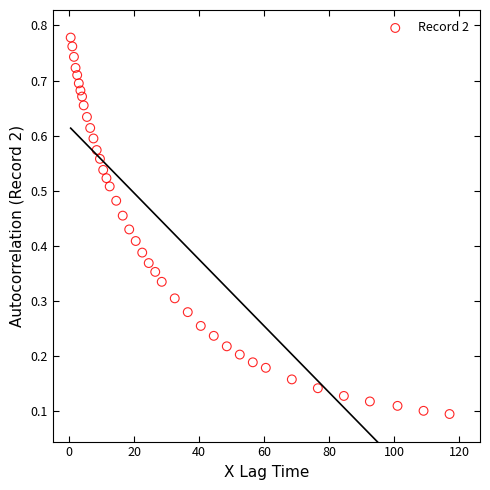

What is the range of X values (max minus min)?

116.5